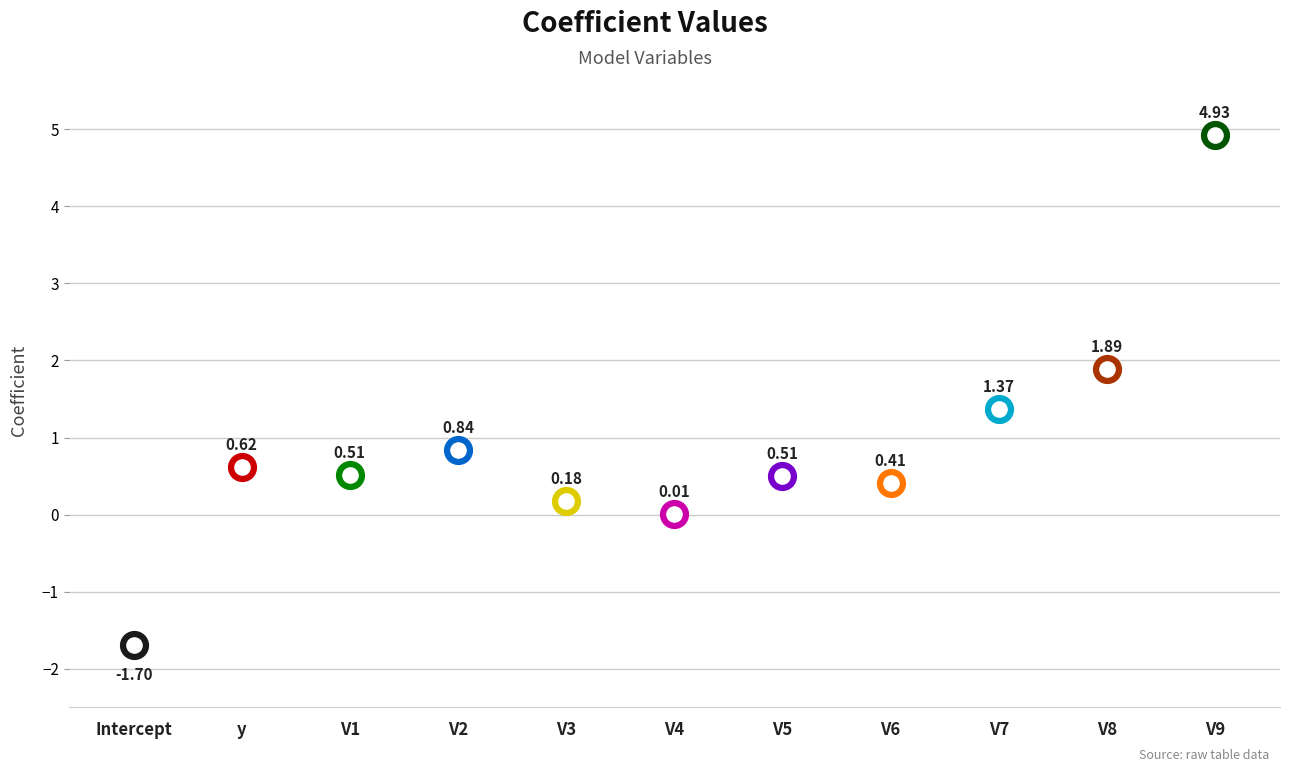

Which has a higher value, y or V9?

V9